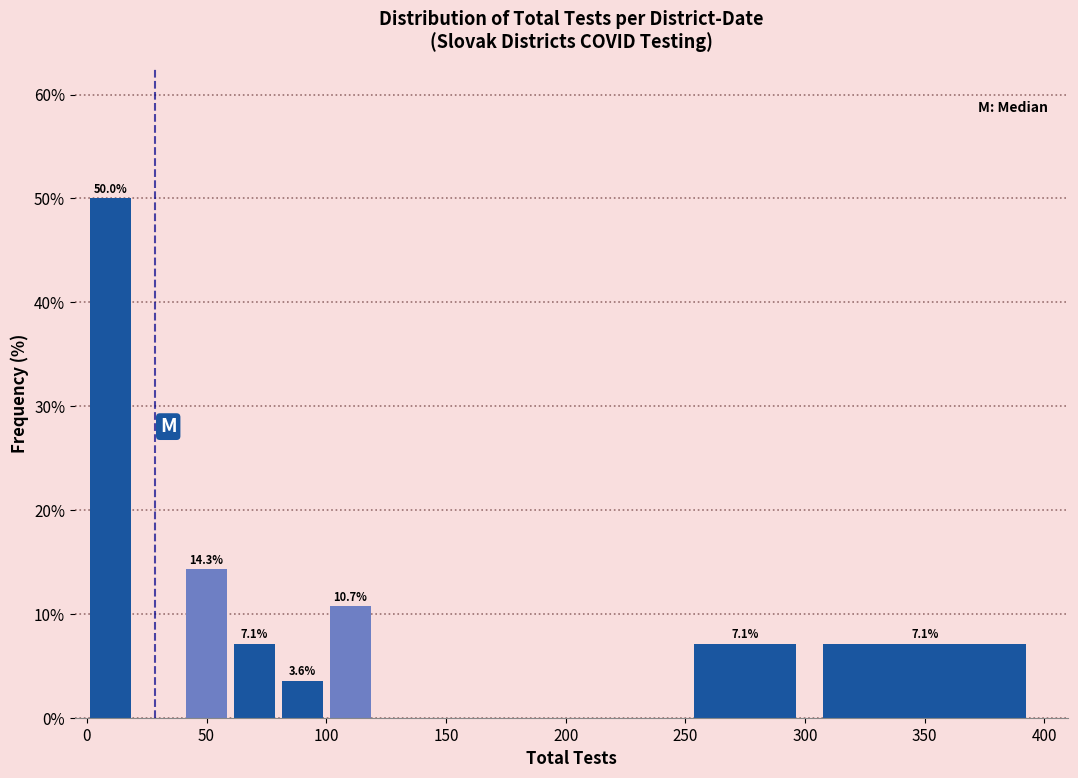

Which range on the x-axis has the tallest bar?

0 to 20